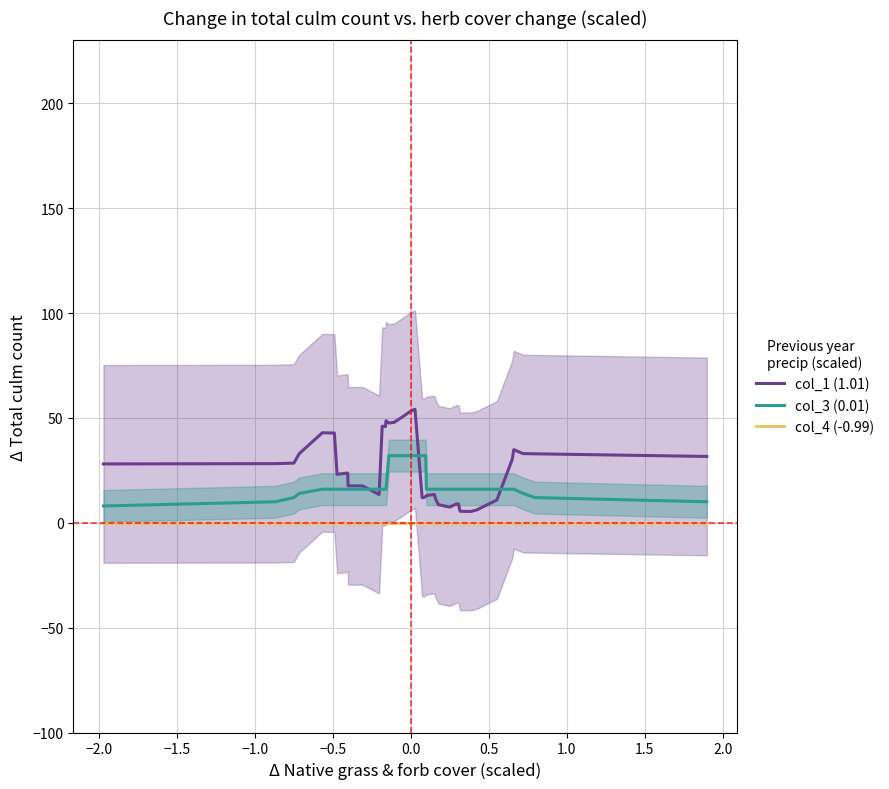

True or false: col_4 (-0.99) and col_3 (0.01) cross at least once.

False